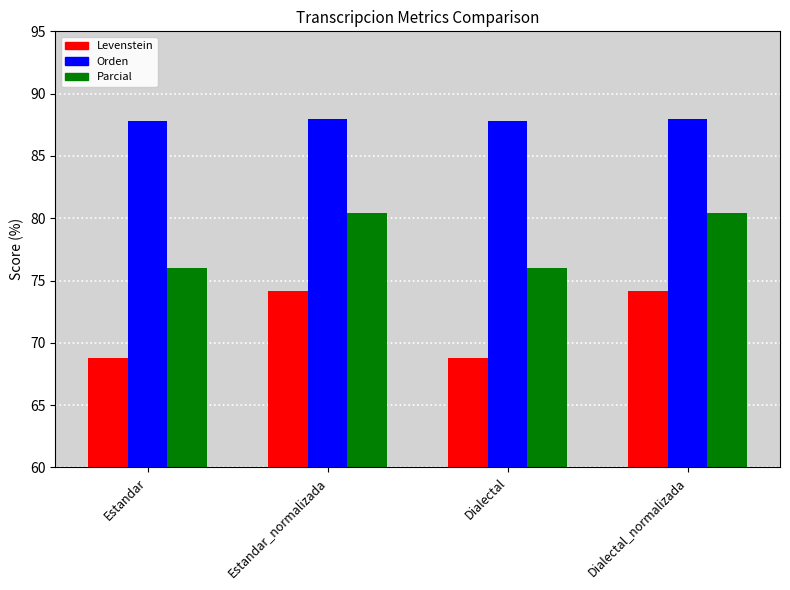

Between Estandar and Dialectal, which series saw the biggest shift?

Levenstein